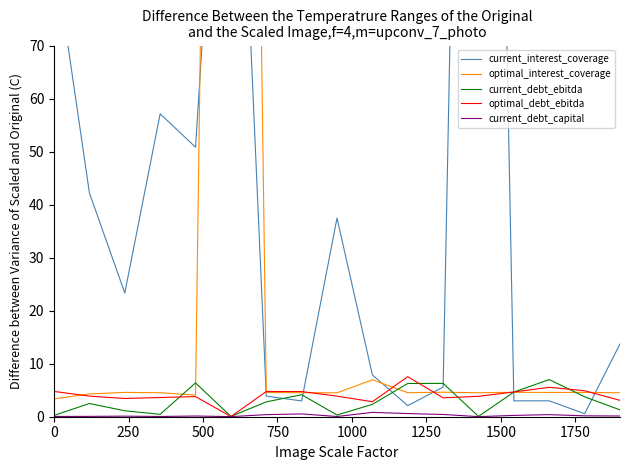

The optimal_interest_coverage series shows 7.6 at 13. True or false?

False